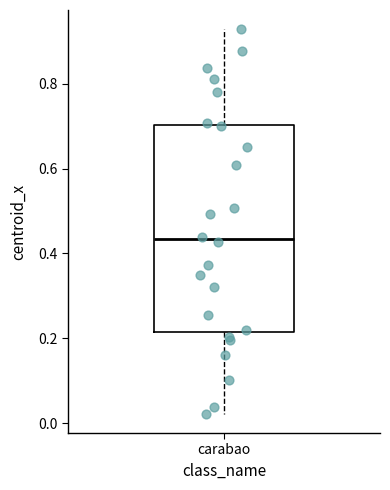

Transcribe this box plot: give where the median line is, the range the box spans, and where the two whiskers end, as read against the y-axis. The values are not printed on the chart, so give them approximately, as read against the axis.

median 0.44, box 0.22 to 0.70, whiskers 0.02 to 0.92